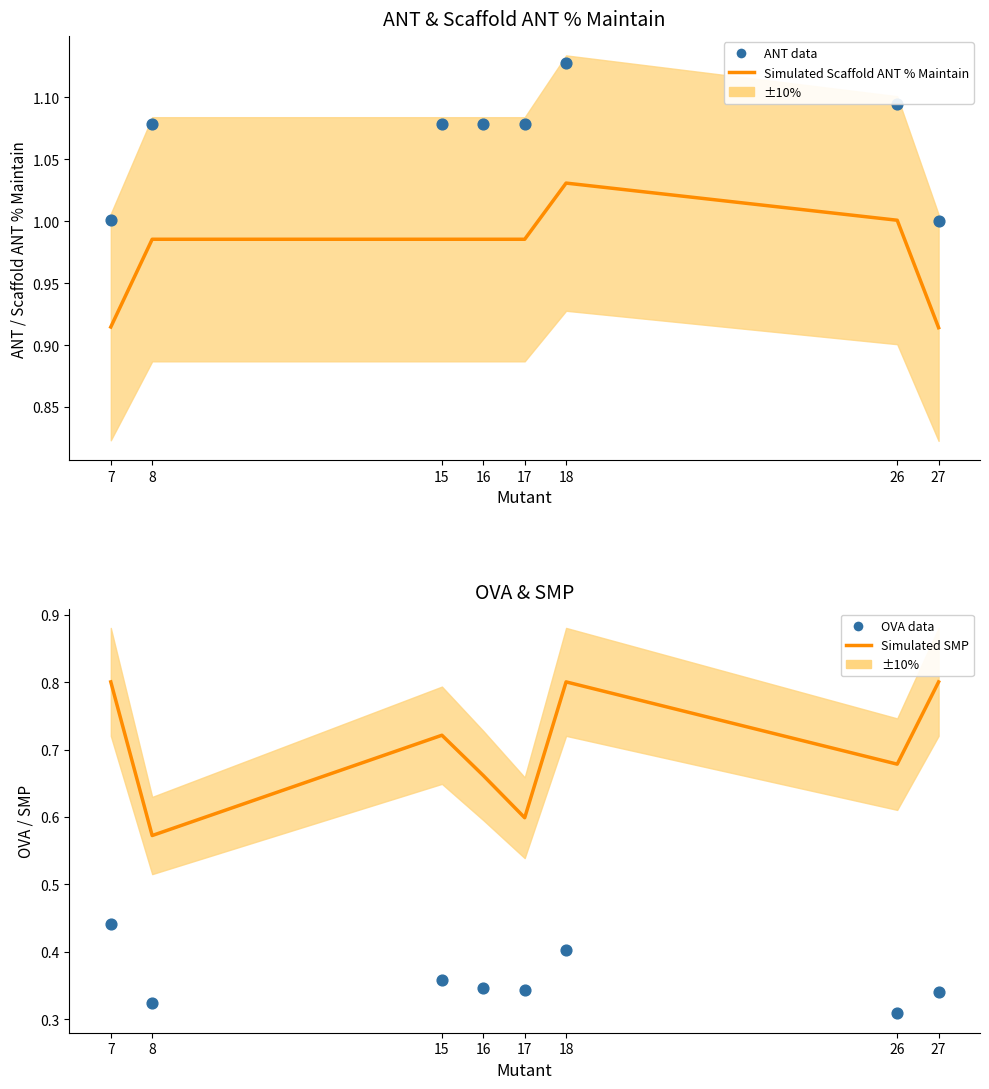

Is the value of OVA (data points) at 8 greater than the value of SMP (line) at 7?

No